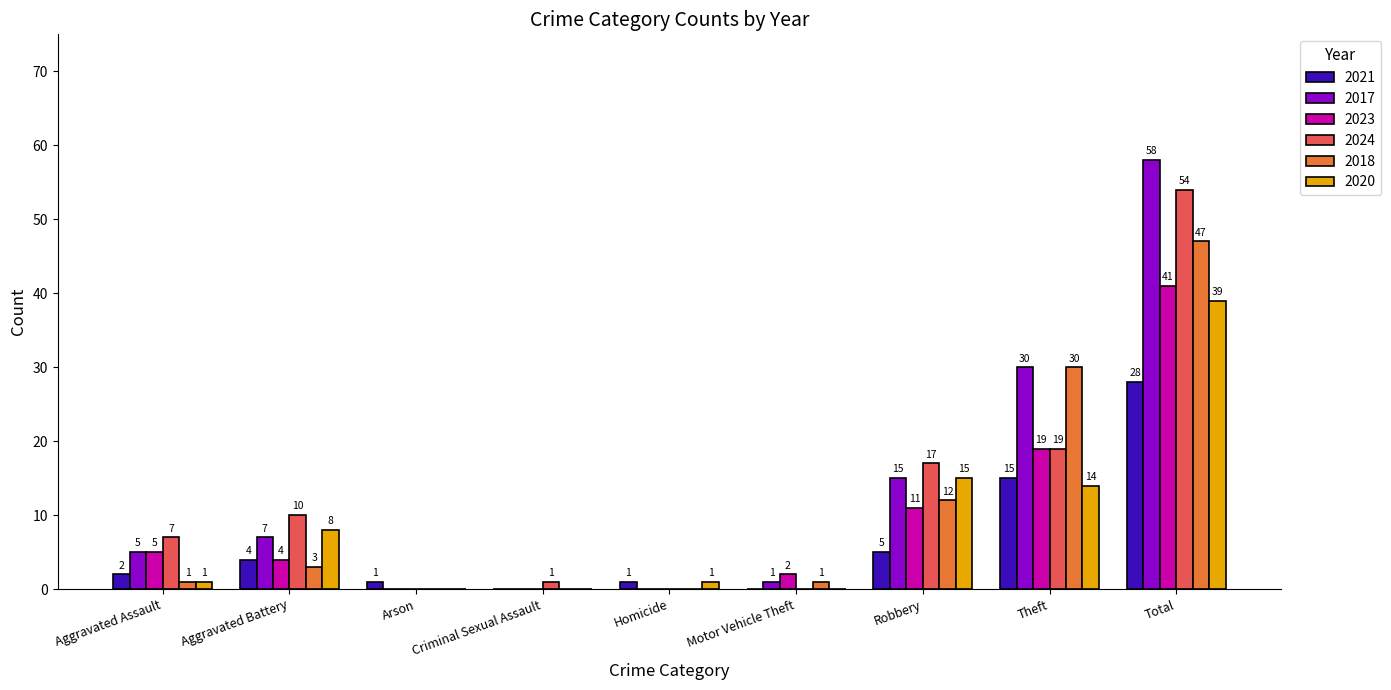

Which series has the largest total across all categories?

2017